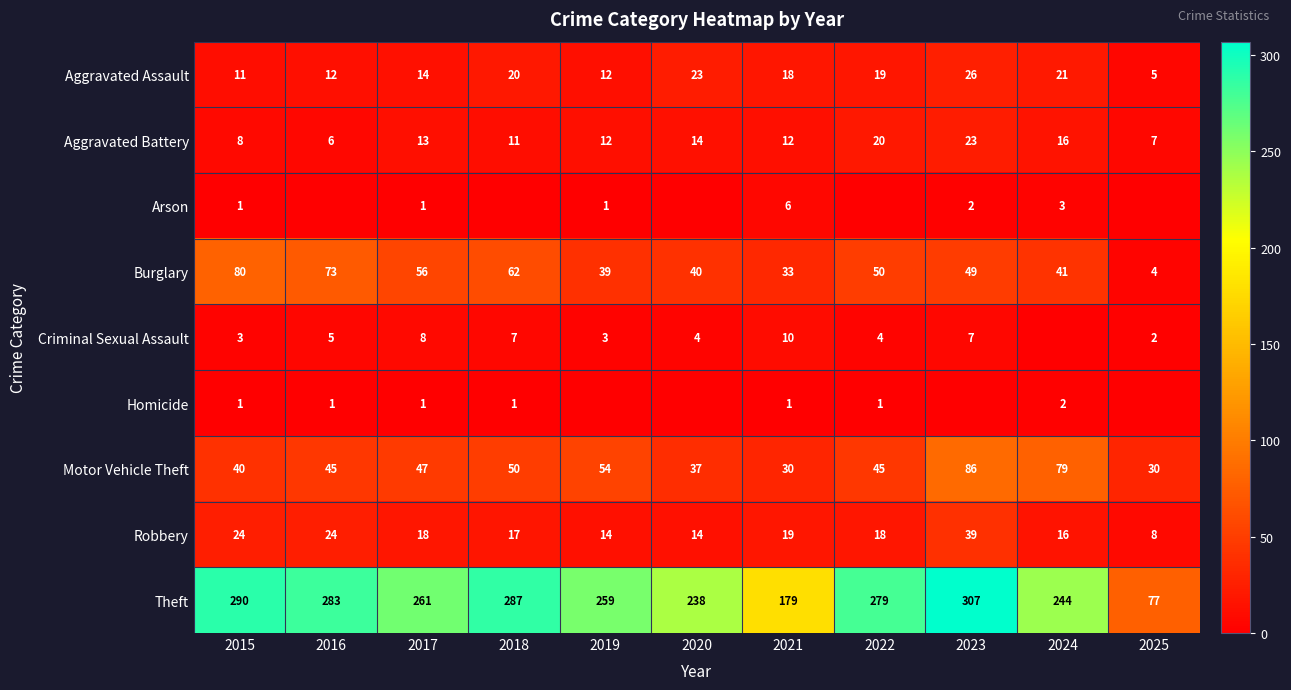

Is the value of Theft at 2024 greater than the value of Criminal Sexual Assault at 2016?

Yes